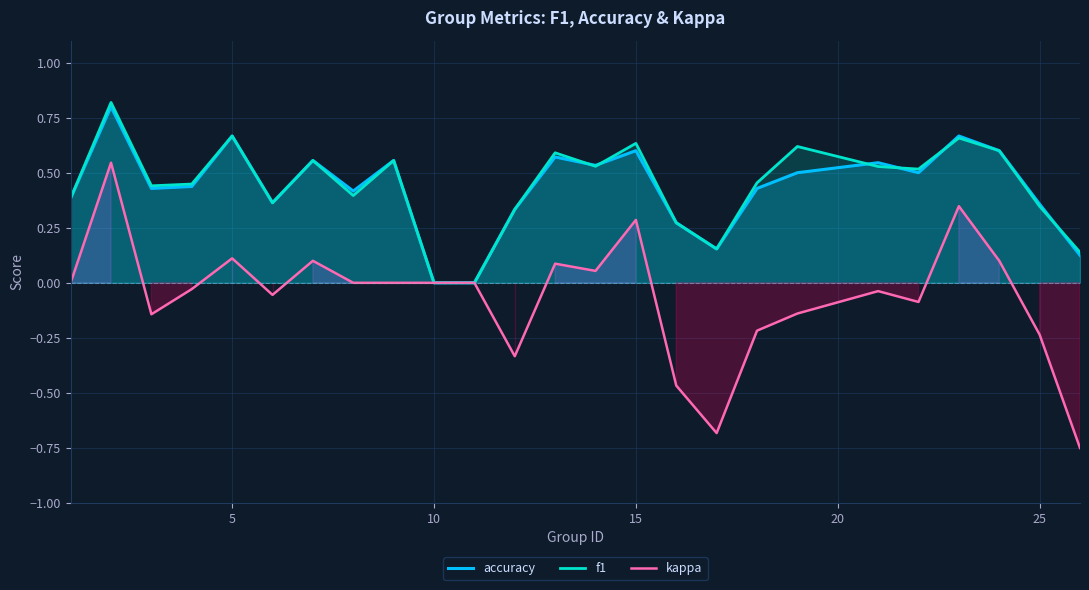

True or false: f1 has more than 2 interior local peaks.

True